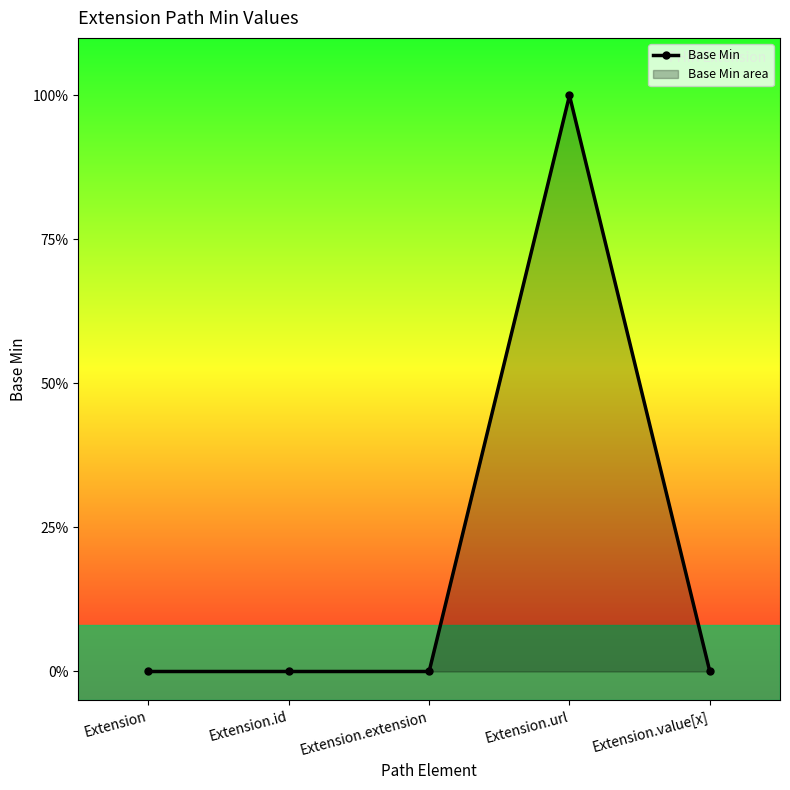

What is the difference between the values at Extension.url and Extension.extension?

1